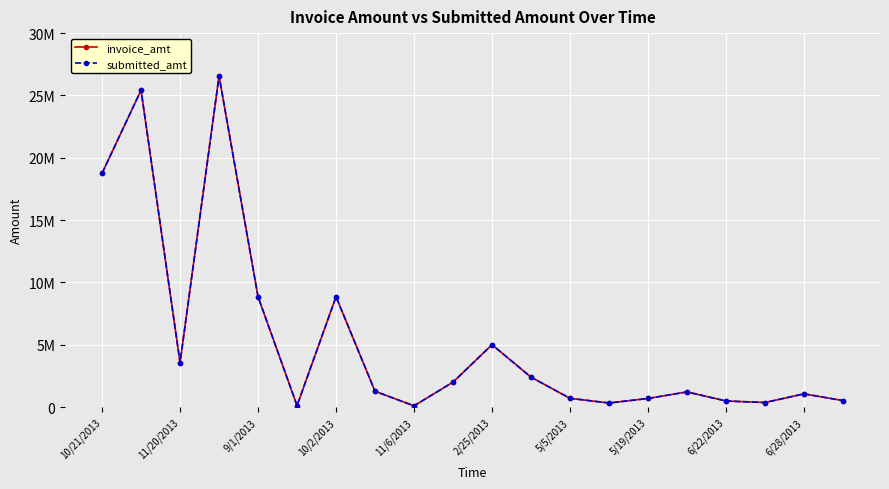

True or false: invoice_amt and submitted_amt intersect in this chart.

False